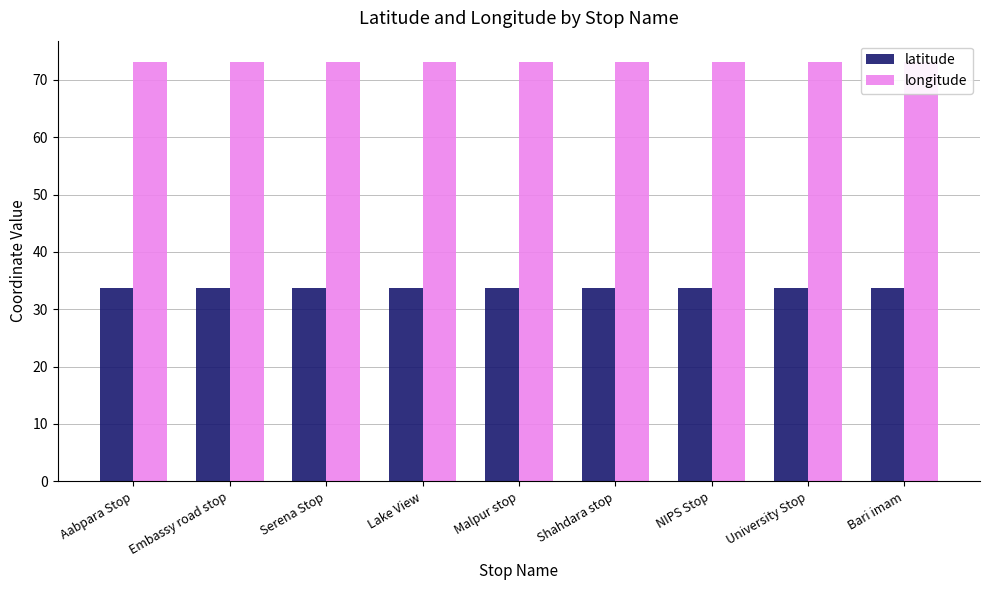

Read the longitude value at Embassy road stop.

73.1